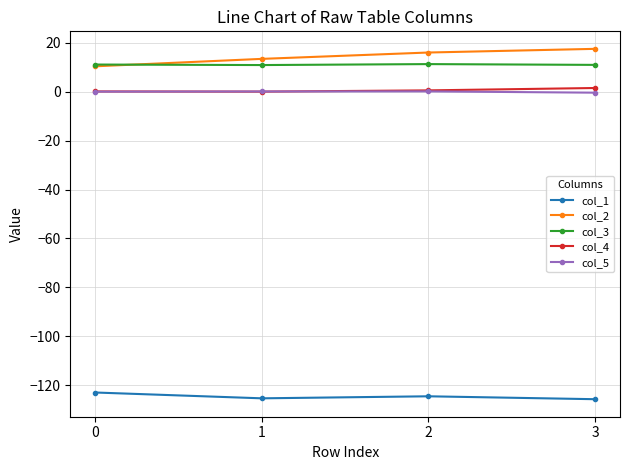

Is the value of col_5 at 0 greater than the value of col_2 at 2?

No